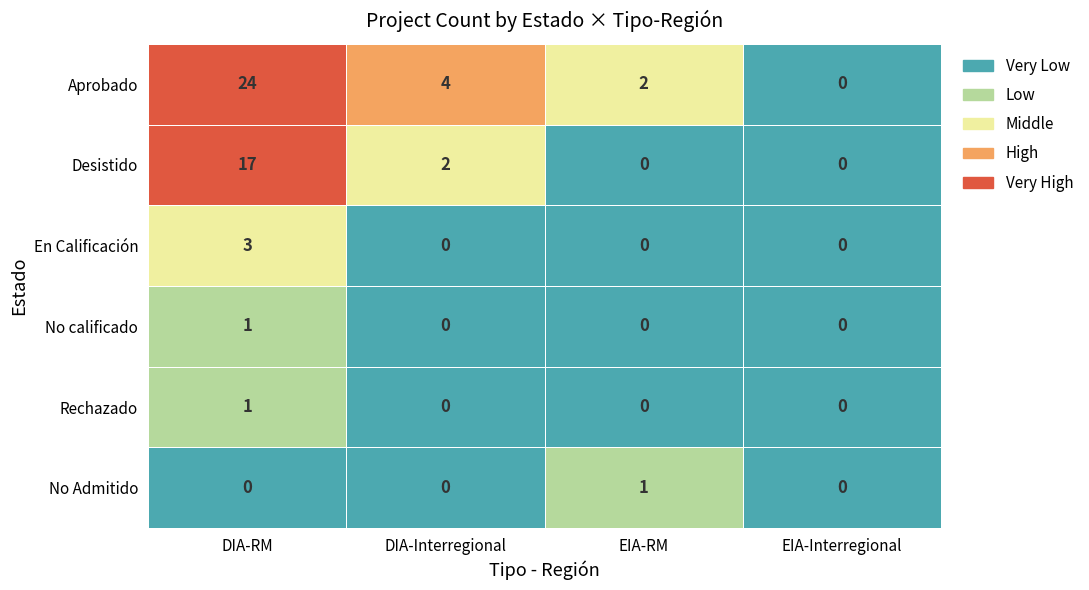

Which series changed the most between EIA-RM and EIA-Interregional?

Aprobado